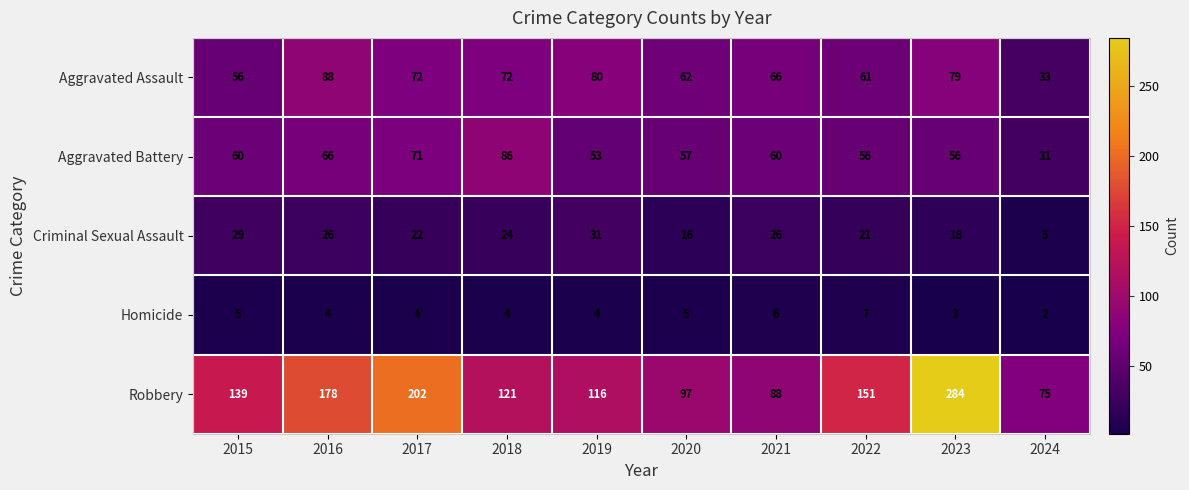

At 2022, list the series in order from smallest to largest.

Homicide, Criminal Sexual Assault, Aggravated Battery, Aggravated Assault, Robbery